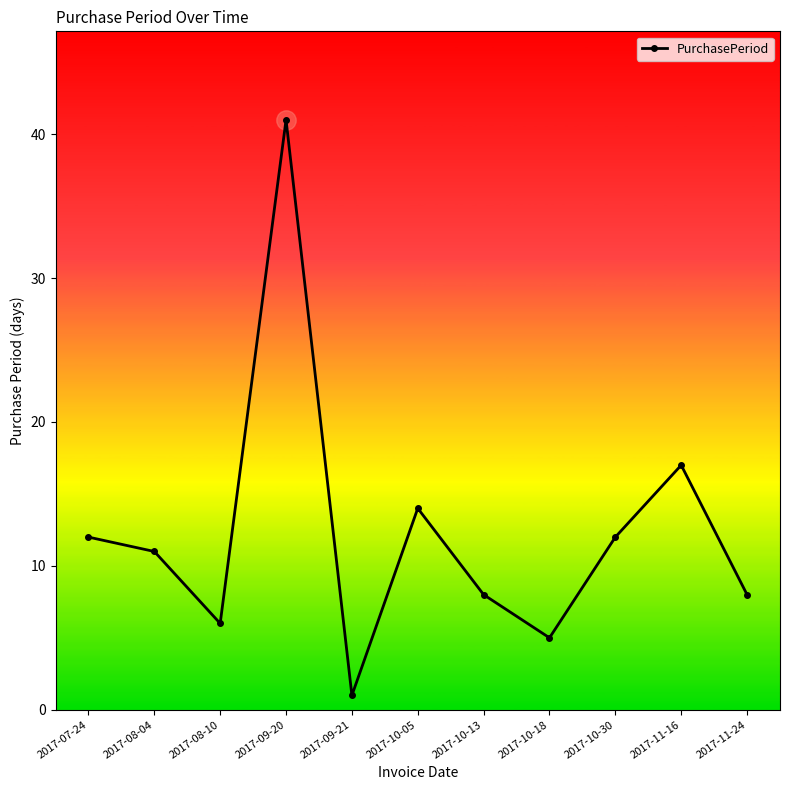

Which has a higher value, 2017-08-04 or 2017-09-20?

2017-09-20